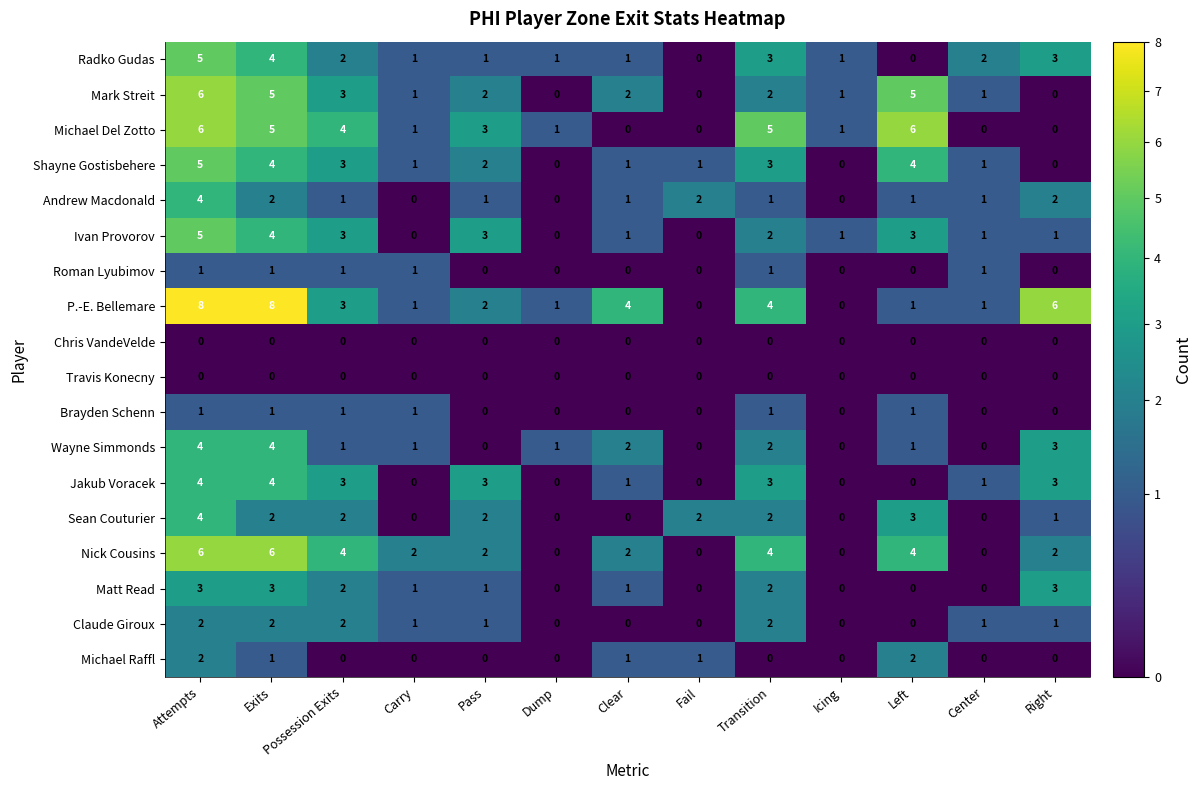

At which label does Sean Couturier first exceed 2?

Attempts